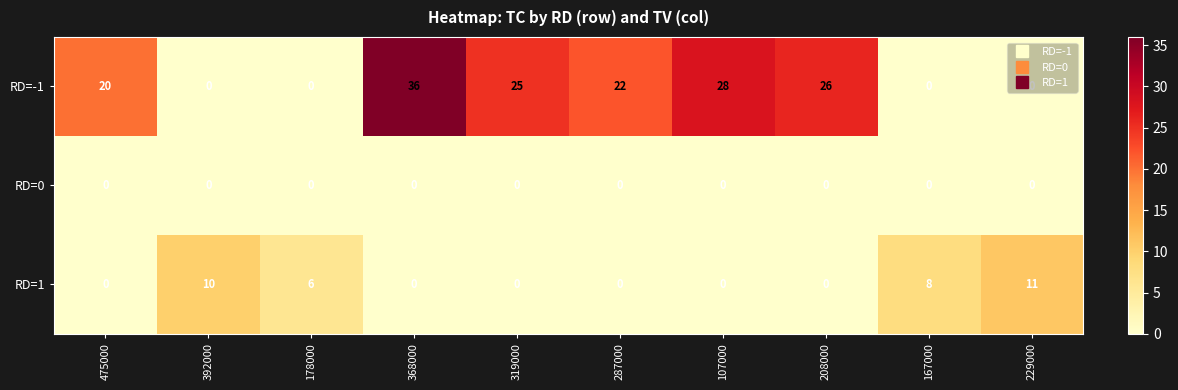

List the series in order of their peak value, highest first.

RD=-1, RD=1, RD=0